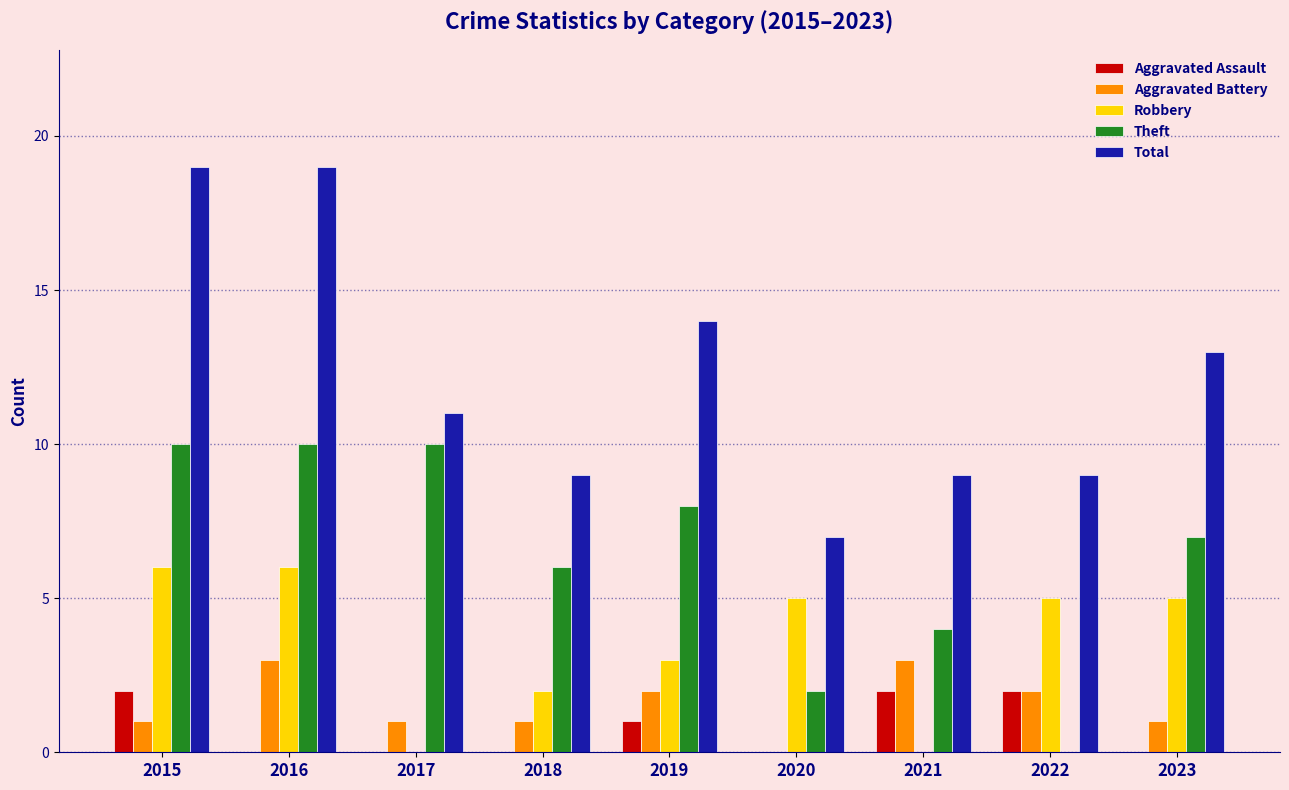

Which series changed the most between 2017 and 2021?

Theft